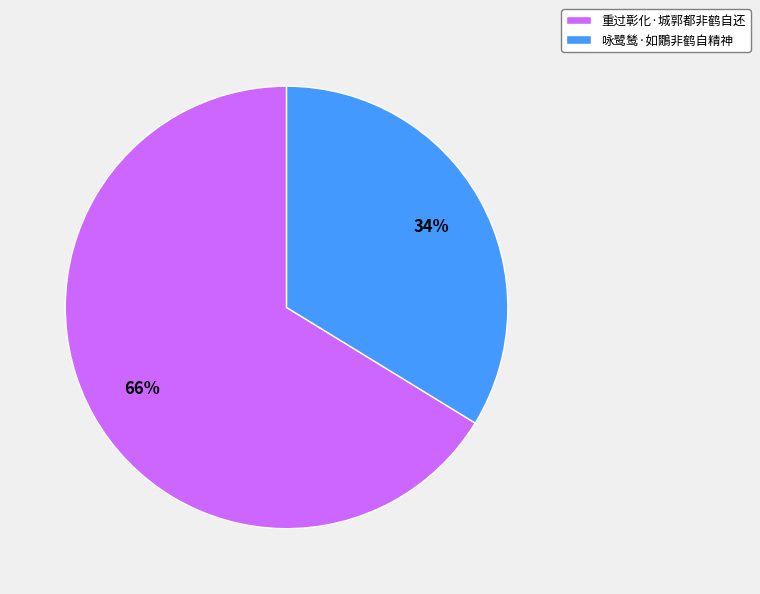

To the nearest percent, what is the average slice percentage?

50%